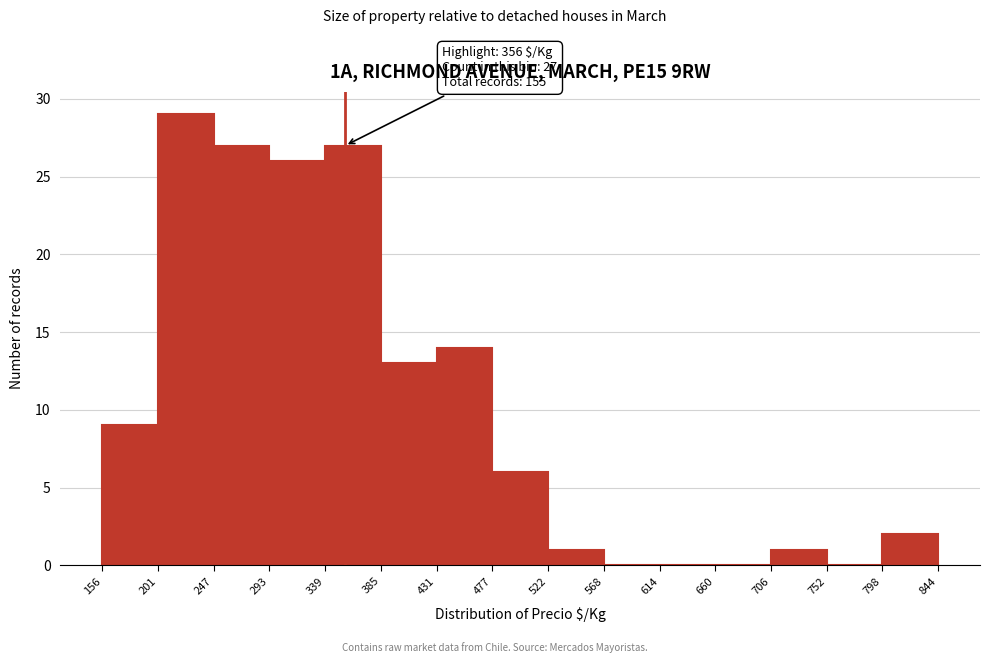

Over which range of the x-axis is the bar tallest?

201 to 247